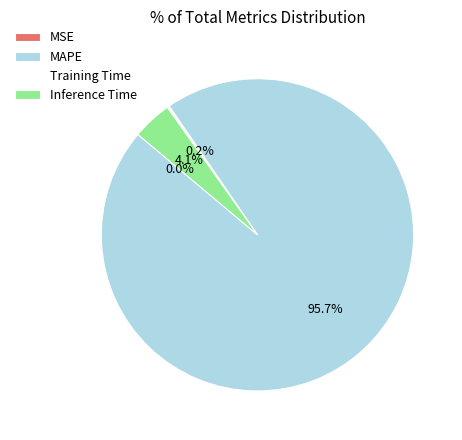

Which category has the biggest portion of the pie?

MAPE